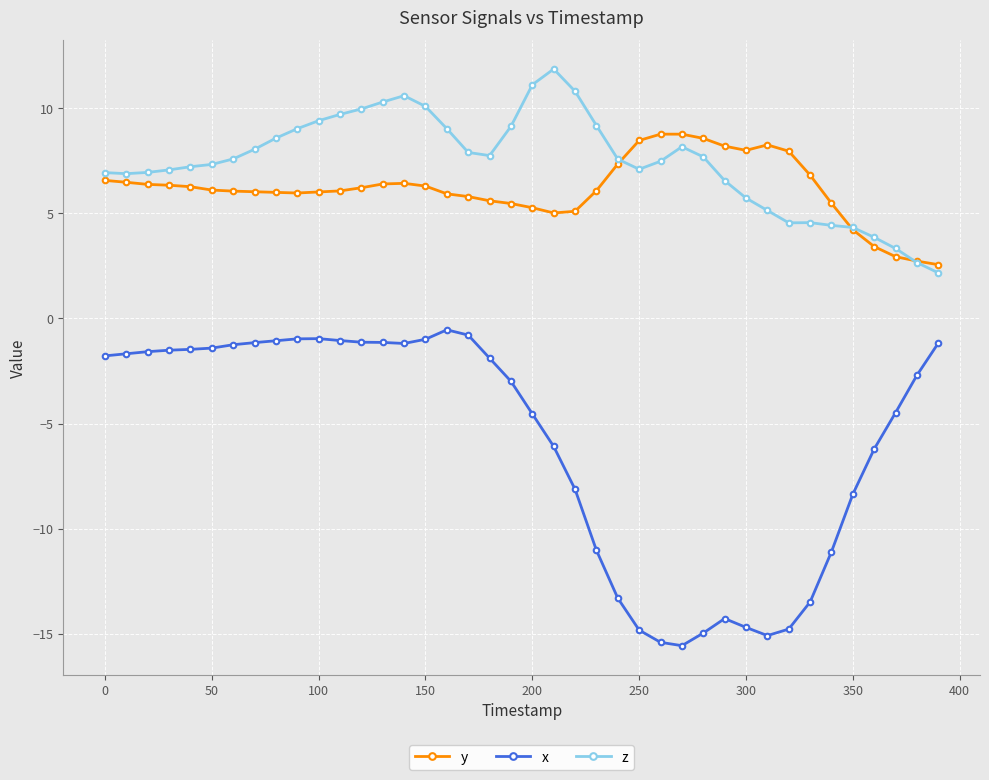

List the series in order of their peak value, lowest first.

x, y, z